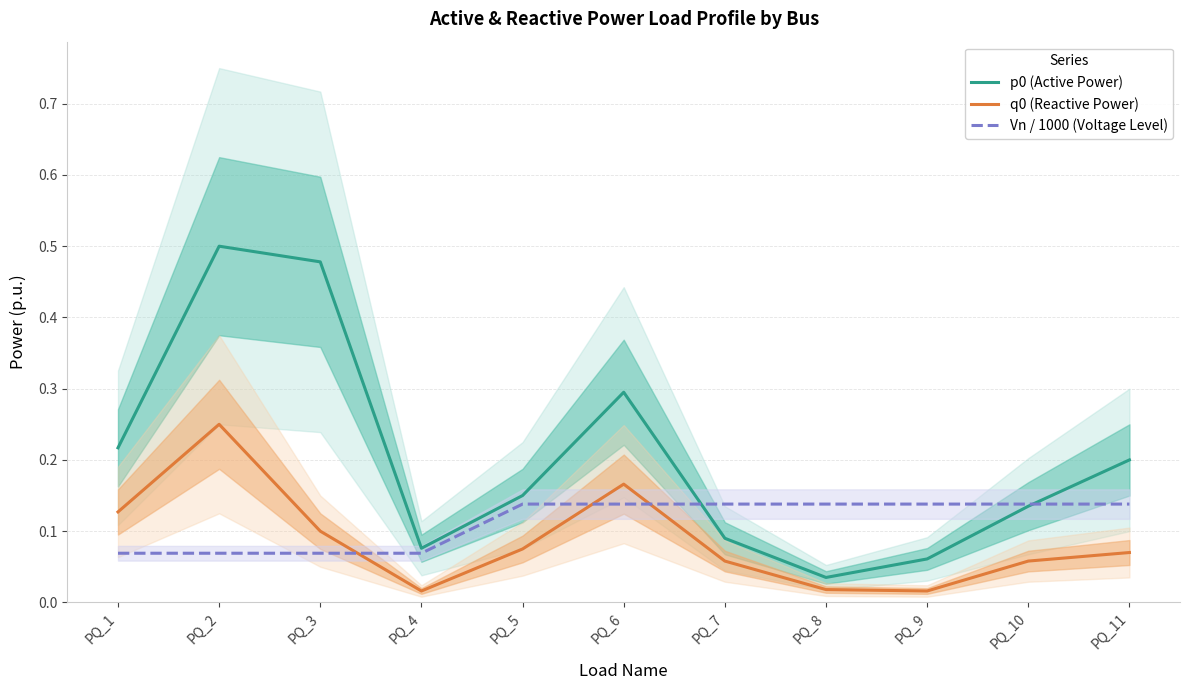

Between PQ_1 and PQ_4, which series saw the biggest shift?

p0 (Active Power)